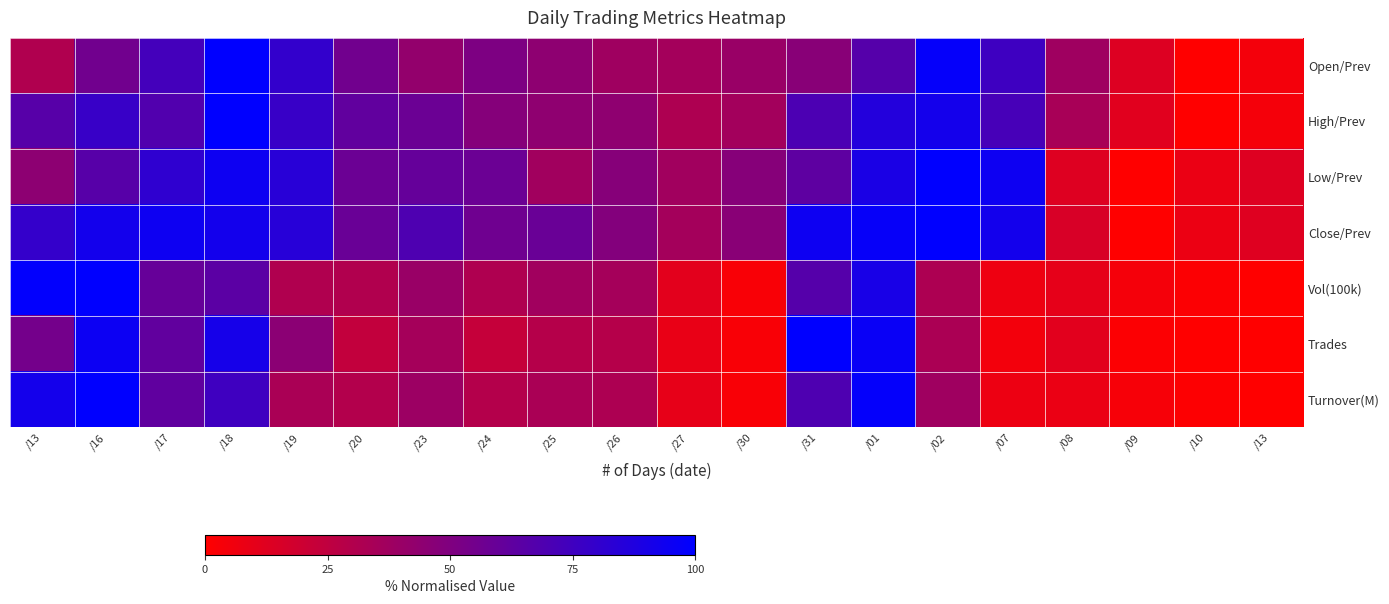

Reading left to right, what are all the values shown in this chart?

Open/Prev: /13=31.1	/16=55.6	/17=73.3	/18=100.0	/19=80.0	/20=55.6	/23=42.2	/24=51.1	/25=44.4	/26=37.8	/27=35.6	/30=40.0	/31=46.7	/01=66.7	/02=97.8	/07=75.6	/08=37.8	/09=13.3	/10=0.0	/13=4.4
High/Prev: /13=66.0	/16=78.0	/17=68.0	/18=100.0	/19=78.0	/20=62.0	/23=58.0	/24=48.0	/25=44.0	/26=44.0	/27=32.0	/30=36.0	/31=70.0	/01=86.0	/02=92.0	/07=72.0	/08=34.0	/09=12.0	/10=0.0	/13=4.0
Low/Prev: /13=44.7	/16=65.8	/17=81.6	/18=94.7	/19=84.2	/20=57.9	/23=60.5	/24=57.9	/25=36.8	/26=47.4	/27=36.8	/30=47.4	/31=63.2	/01=89.5	/02=100.0	/07=94.7	/08=13.2	/09=0.0	/10=7.9	/13=13.2
Close/Prev: /13=79.5	/16=92.3	/17=94.9	/18=92.3	/19=84.6	/20=59.0	/23=69.2	/24=56.4	/25=59.0	/26=48.7	/27=35.9	/30=46.2	/31=94.9	/01=97.4	/02=100.0	/07=92.3	/08=15.4	/09=0.0	/10=7.7	/13=12.8
Vol(100k): /13=98.9	/16=100.0	/17=60.1	/18=64.3	/19=31.2	/20=30.7	/23=40.2	/24=31.4	/25=36.9	/26=35.4	/27=11.3	/30=2.6	/31=66.6	/01=90.2	/02=32.3	/07=6.8	/08=10.0	/09=4.2	/10=1.6	/13=0.0
Trades: /13=54.4	/16=94.9	/17=62.0	/18=91.1	/19=45.6	/20=24.1	/23=35.4	/24=22.8	/25=29.1	/26=29.1	/27=8.9	/30=2.5	/31=100.0	/01=96.2	/02=32.9	/07=5.1	/08=11.4	/09=1.3	/10=0.0	/13=0.0
Turnover(M): /13=91.8	/16=100.0	/17=62.4	/18=75.3	/19=33.3	/20=30.1	/23=39.0	/24=29.5	/25=33.6	/26=32.1	/27=9.6	/30=2.4	/31=69.4	/01=98.4	/02=37.6	/07=7.4	/08=8.0	/09=3.3	/10=1.1	/13=0.0